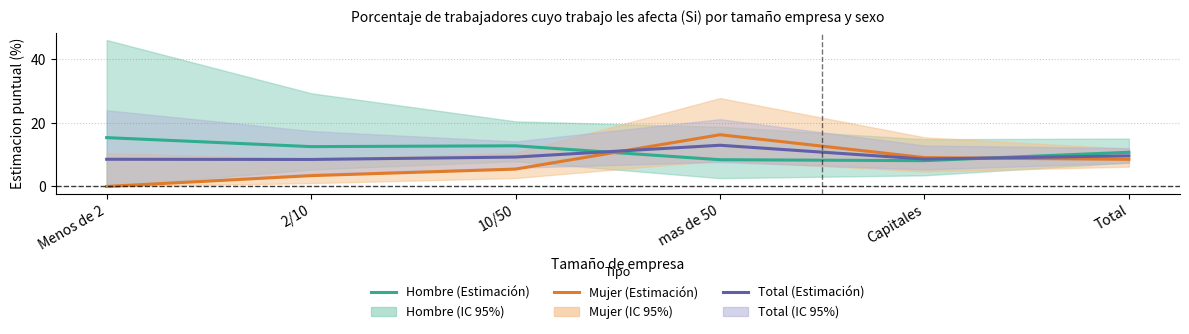

Reading left to right, extract all data points from this chart.

Hombre (Estimación): Menos de 2=15.4	2/10=12.5	10/50=12.8	mas de 50=8.4	Capitales=8.1	Total=10.8
Mujer (Estimación): Menos de 2=0.0	2/10=3.4	10/50=5.5	mas de 50=16.3	Capitales=9.1	Total=8.5
Total (Estimación): Menos de 2=8.6	2/10=8.5	10/50=9.3	mas de 50=13.0	Capitales=8.6	Total=9.6